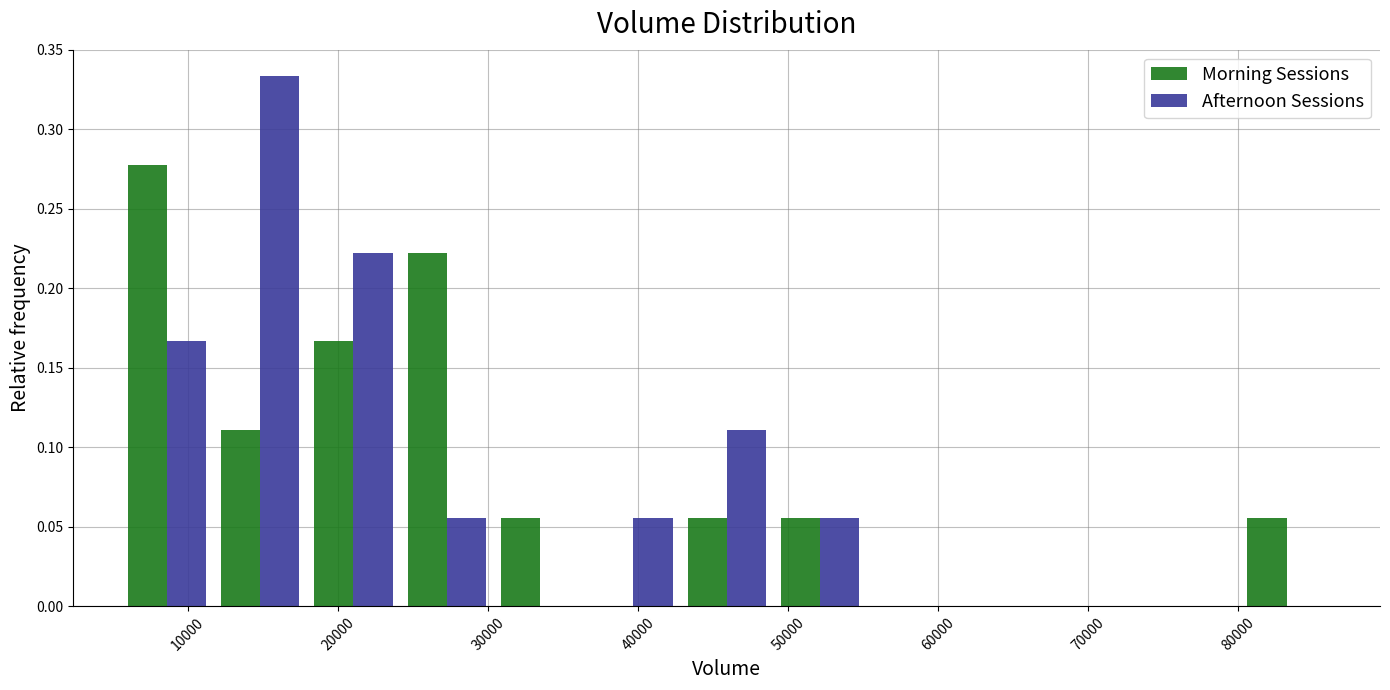

Reading left to right, list every range on the x-axis with the height of the bar of each series over it. Neither the bar edges nor the heights are printed on the chart, so give them approximately, as read against the axes.

5000 to 12000: Morning Sessions=0.280	Afternoon Sessions=0.165
12000 to 18000: Morning Sessions=0.110	Afternoon Sessions=0.335
18000 to 24000: Morning Sessions=0.165	Afternoon Sessions=0.220
24000 to 30000: Morning Sessions=0.220	Afternoon Sessions=0.055
30000 to 37000: Morning Sessions=0.055	Afternoon Sessions=0
37000 to 43000: Morning Sessions=0	Afternoon Sessions=0.055
43000 to 49000: Morning Sessions=0.055	Afternoon Sessions=0.110
49000 to 55000: Morning Sessions=0.055	Afternoon Sessions=0.055
55000 to 61000: Morning Sessions=0	Afternoon Sessions=0
61000 to 68000: Morning Sessions=0	Afternoon Sessions=0
68000 to 74000: Morning Sessions=0	Afternoon Sessions=0
74000 to 80000: Morning Sessions=0	Afternoon Sessions=0
80000 to 86000: Morning Sessions=0.055	Afternoon Sessions=0